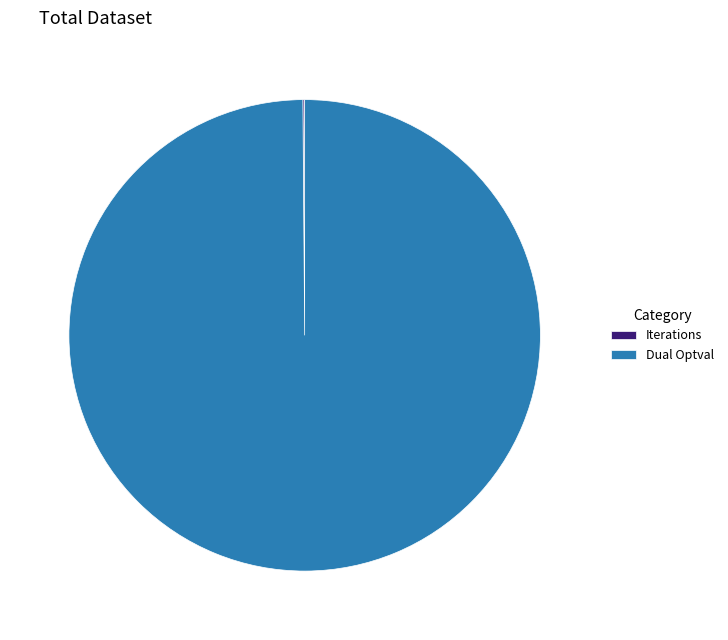

Which category accounts for the majority?

Dual Optval